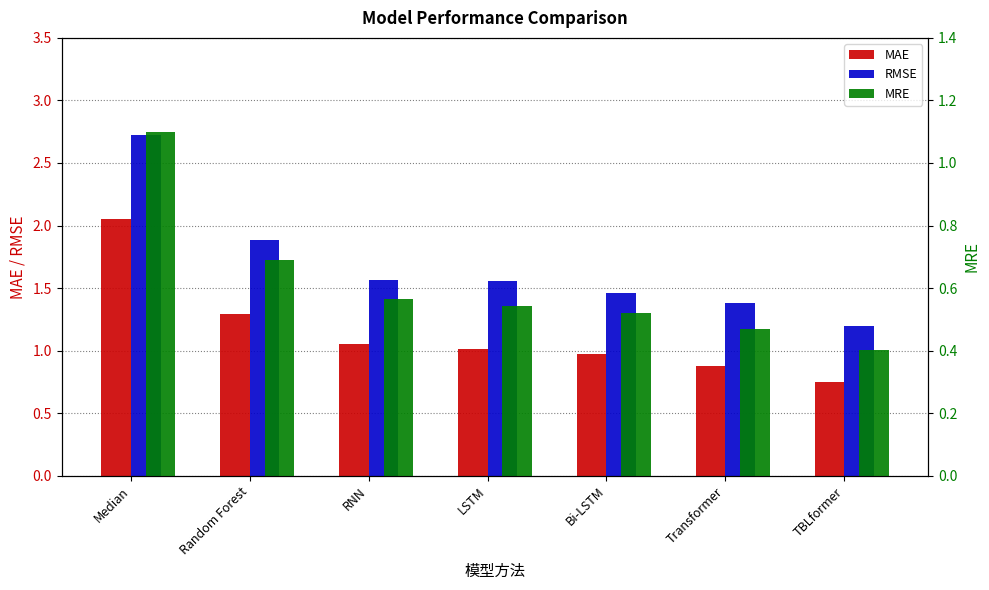

At which category is the sum across all series the highest?

Median